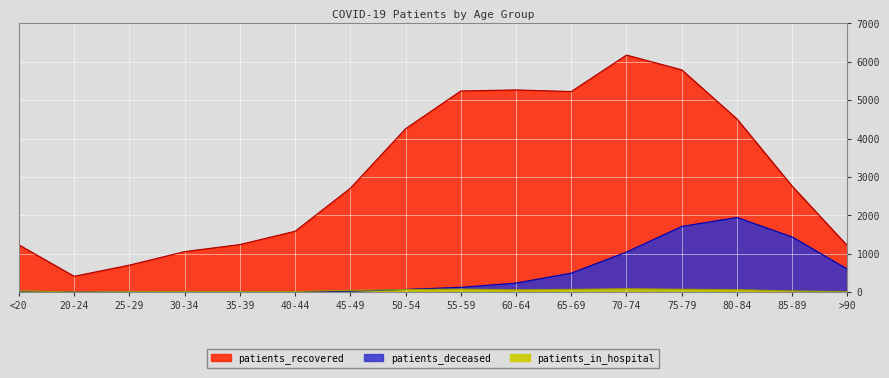

What is the difference between the highest and lowest values at 65-69?

5150